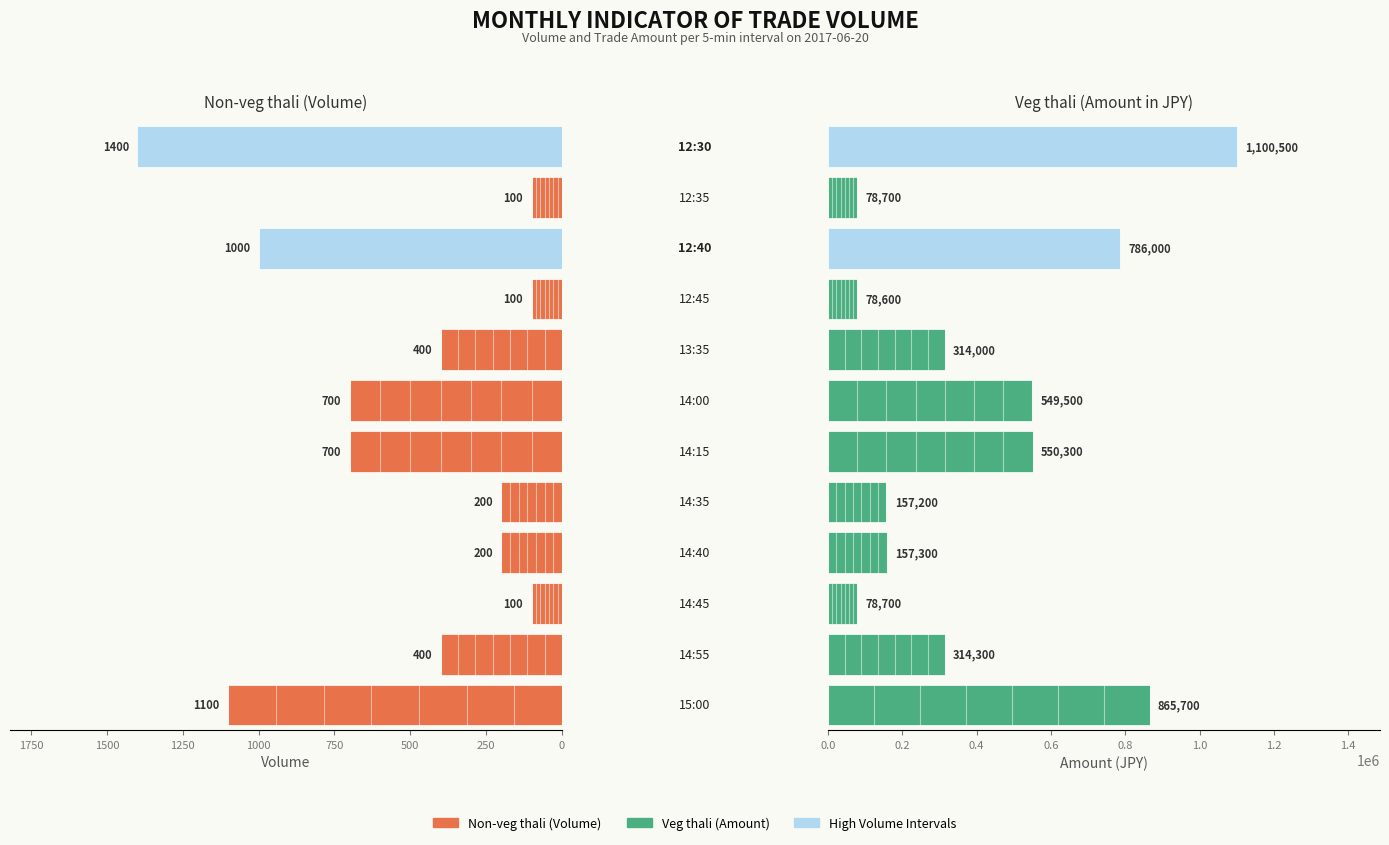

Between 0 and 250, which series saw the biggest shift?

Veg thali (Amount)